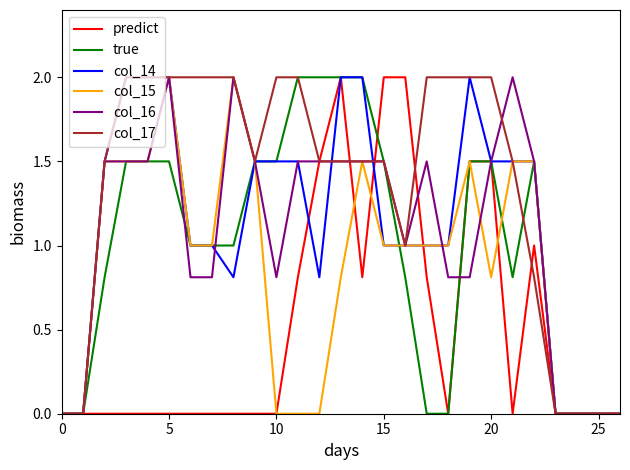

What is the greatest value displayed?

2.0